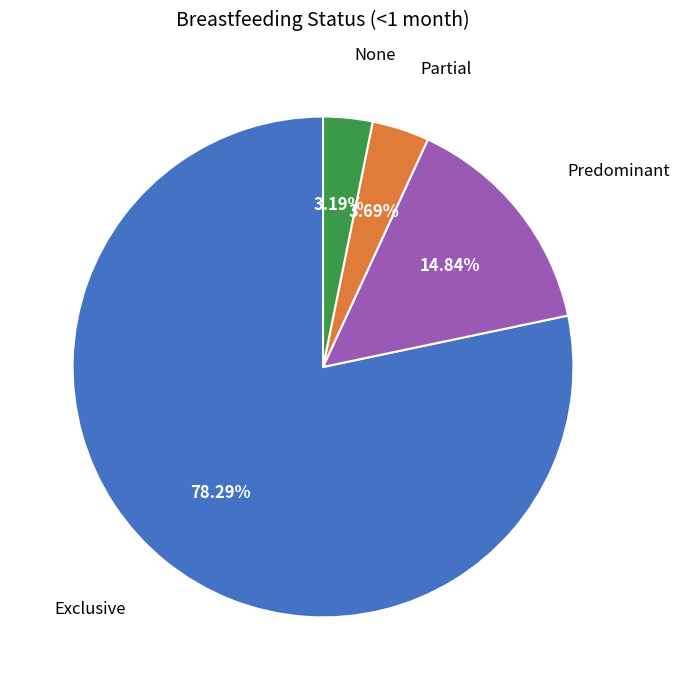

Does any single category account for the majority?

Yes